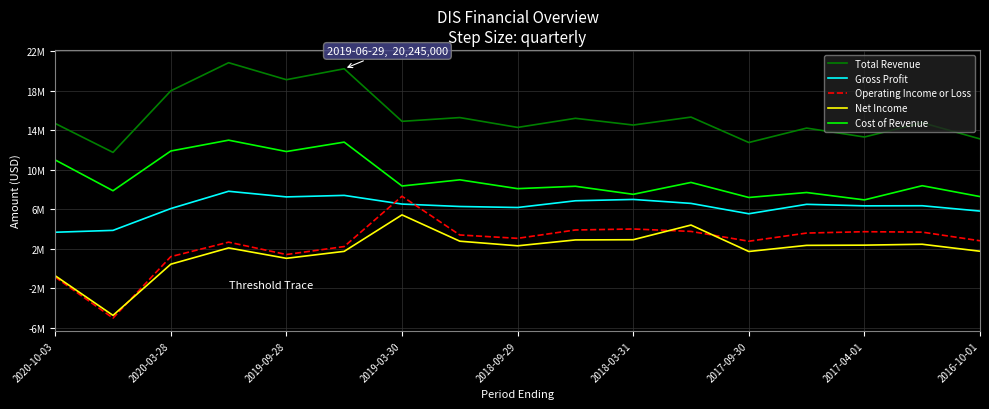

What are all the series names shown in the legend?

Total Revenue, Gross Profit, Operating Income or Loss, Net Income, Cost of Revenue